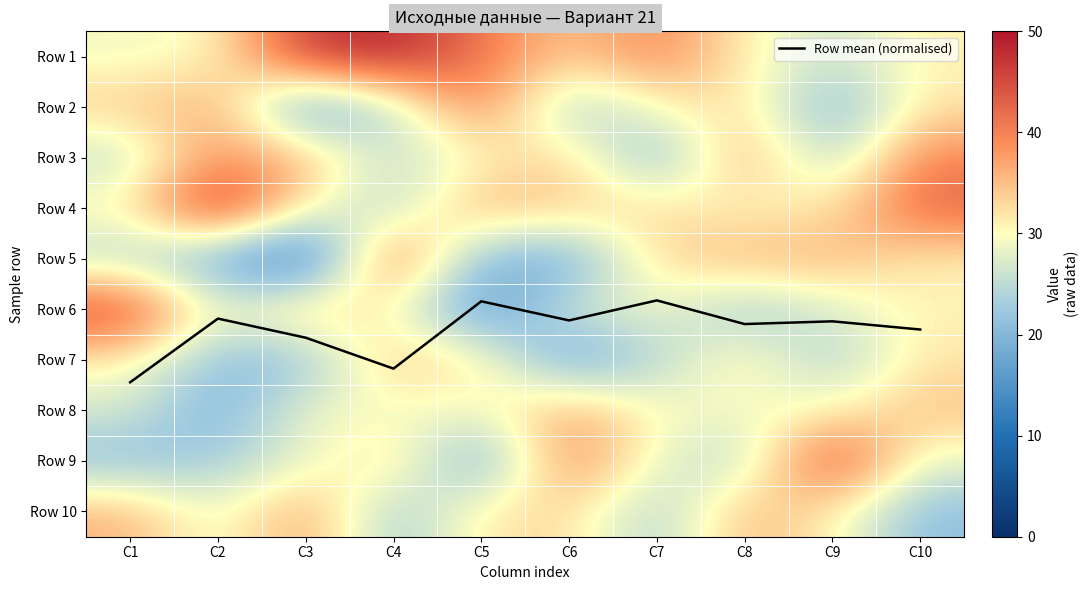

At which label does Row 7 reach its minimum?

C6